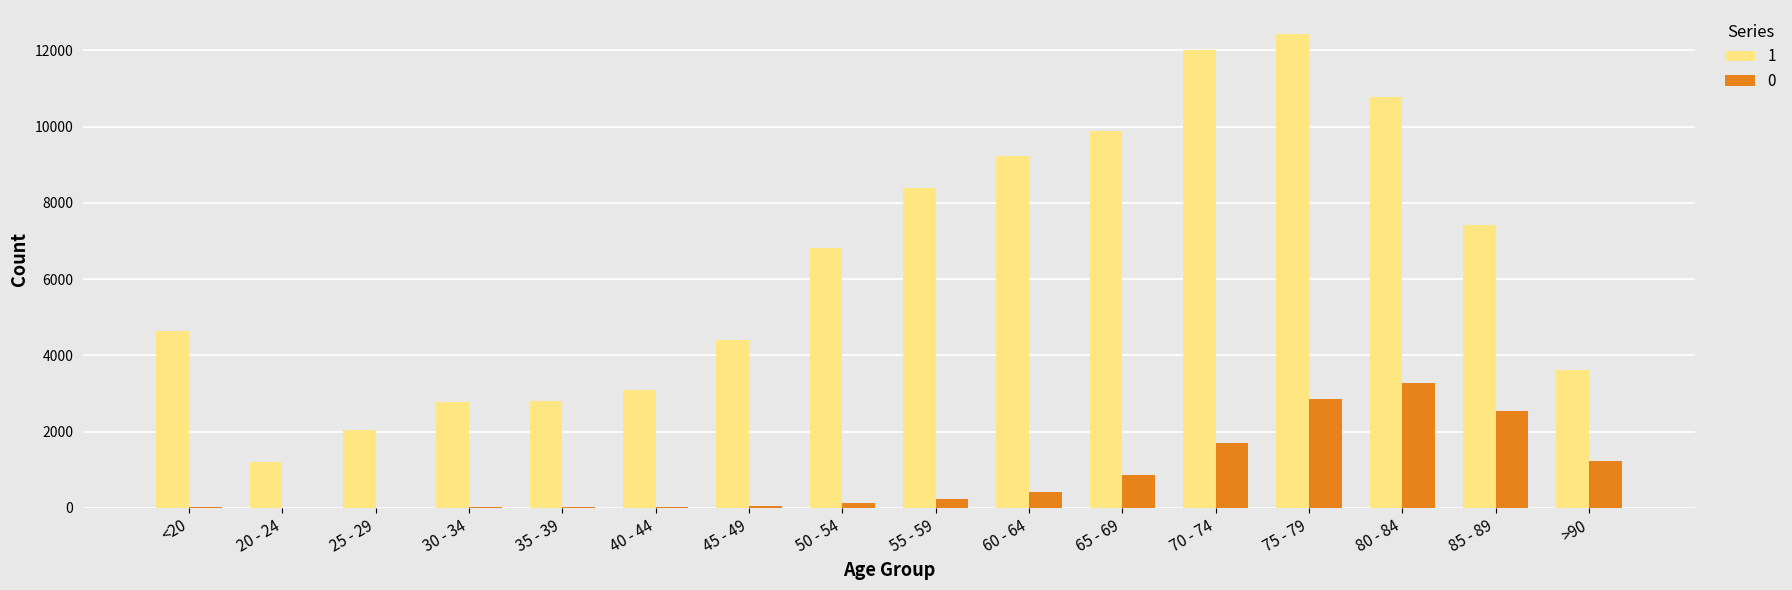

Are the bars grouped side by side (vs. stacked)?

Yes